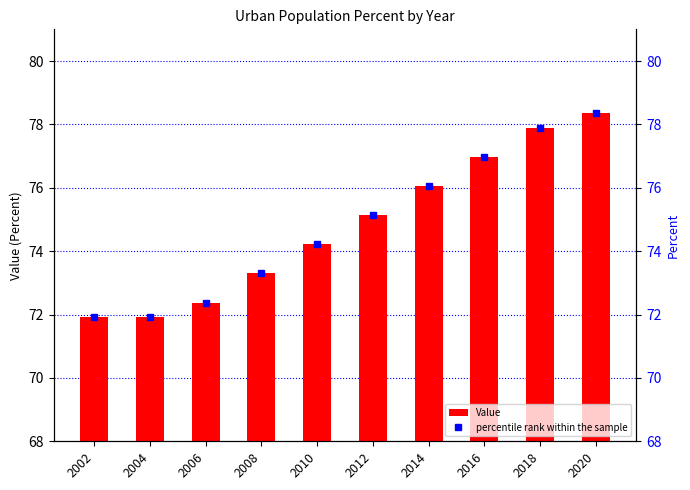

How many data points in percentile rank within the sample are above 75?

5